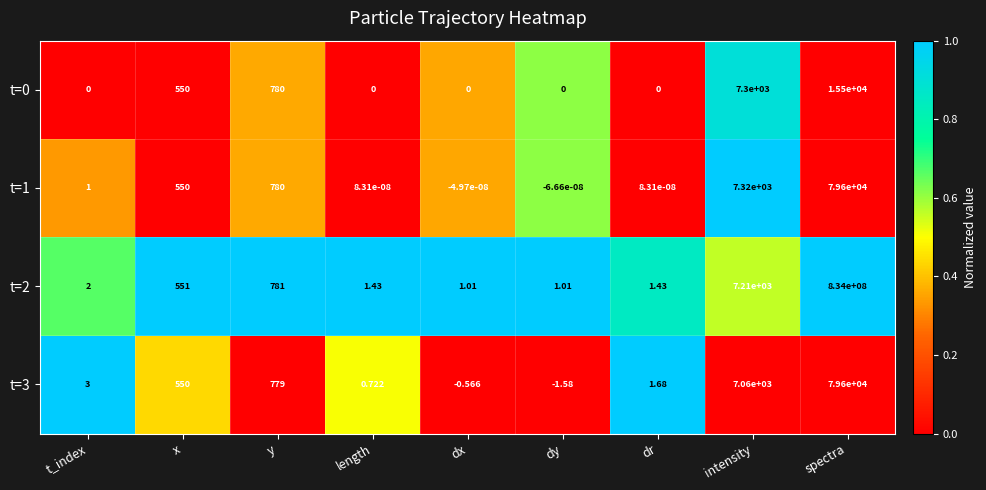

At which label does t=3 reach its minimum?

dy